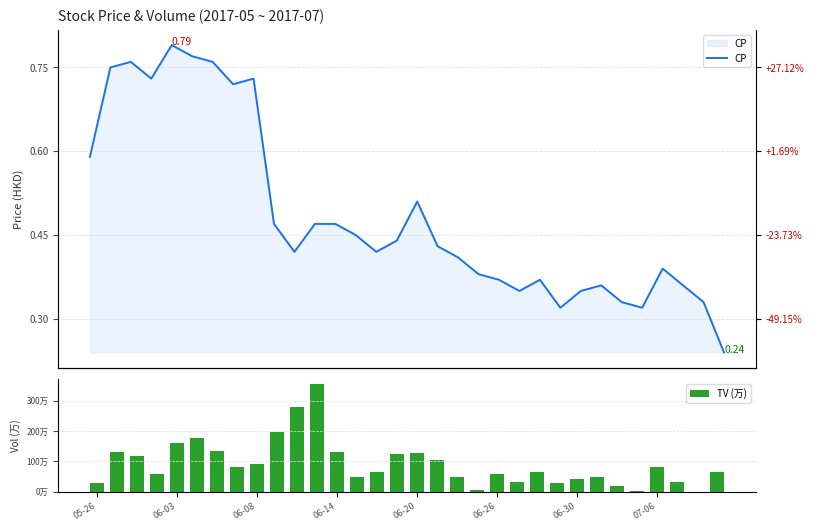

What is the maximum value for CP?

0.8